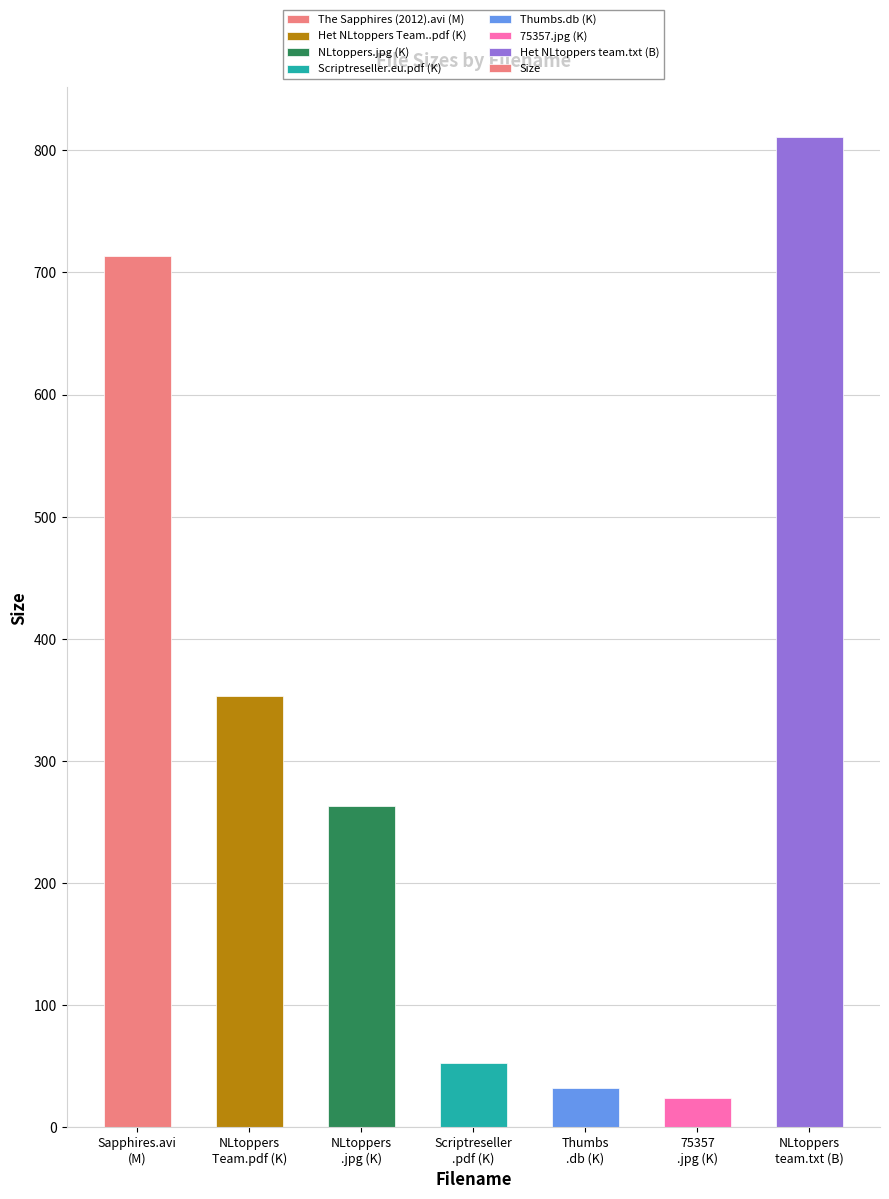

List the labels in order of value, smallest first.

75357
.jpg (K), Thumbs
.db (K), Scriptreseller
.pdf (K), NLtoppers
.jpg (K), NLtoppers
Team.pdf (K), Sapphires.avi
(M), NLtoppers
team.txt (B)